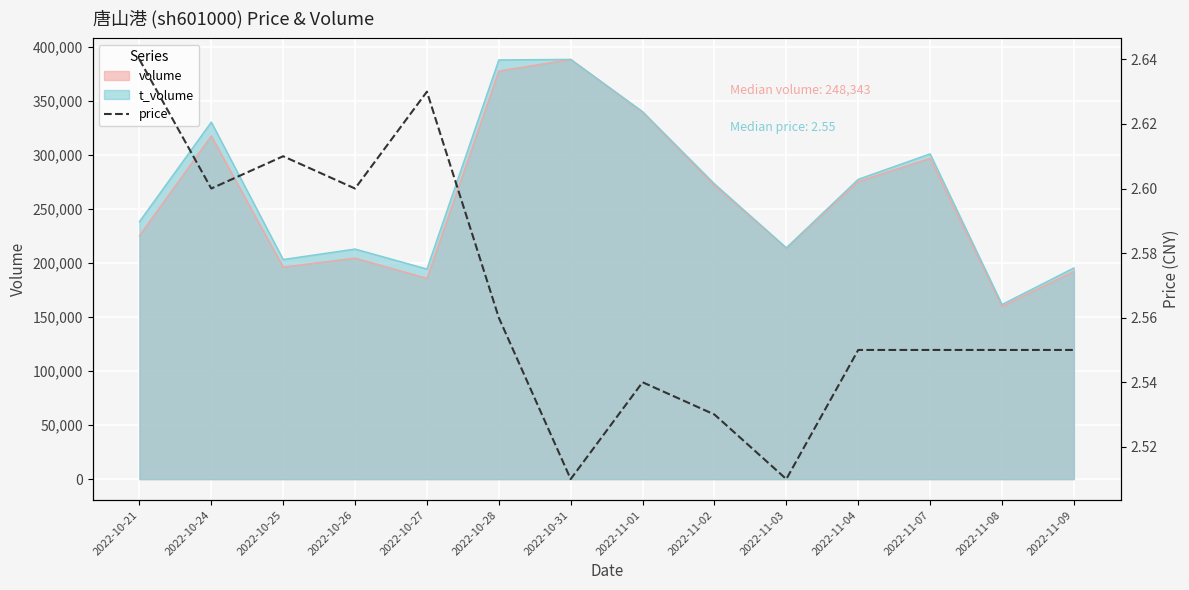

Is it true that the value at 2022-10-24 is 1.7?

False